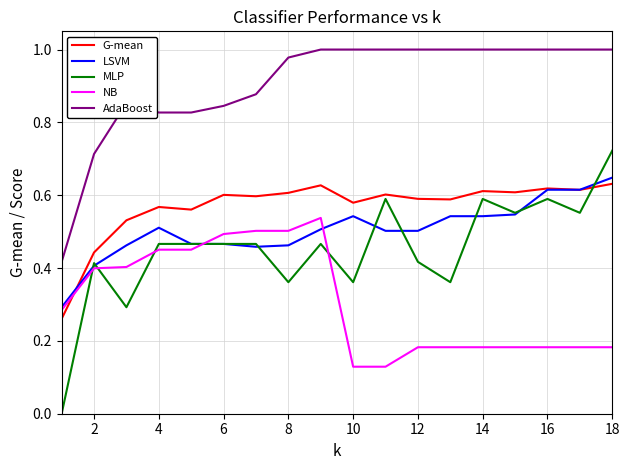

True or false: NB and MLP intersect in this chart.

True